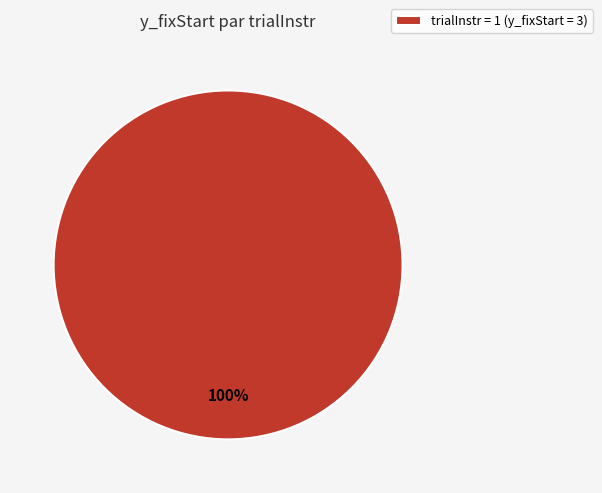

The trialInstr = 1 (y_fixStart = 3) slice represents 100% of the pie. True or false?

True